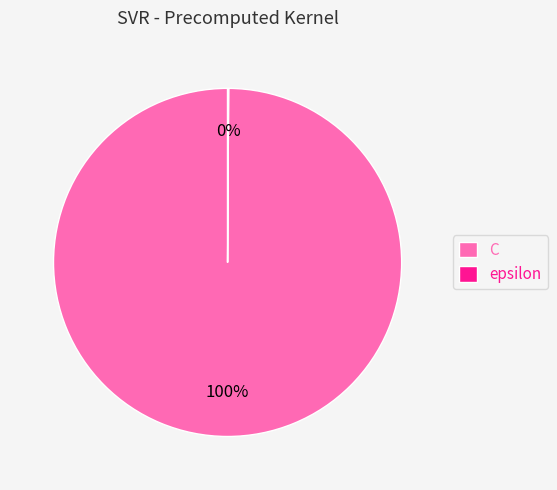

To the nearest percent, what percentage of the pie is C?

100%